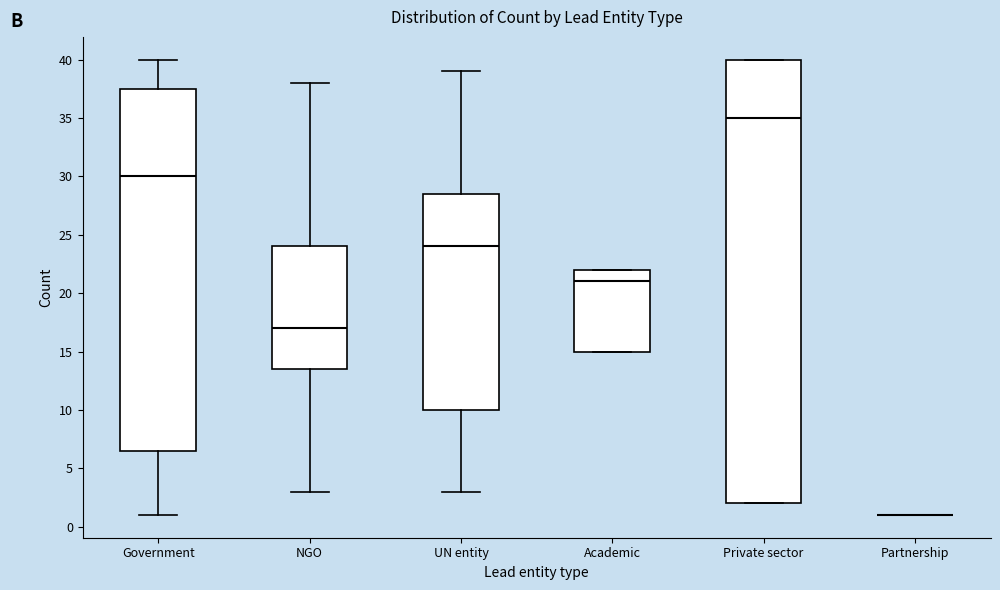

Where does the upper whisker of the box for Government end on the y-axis? The values are not printed on the chart, so give them approximately, as read against the axis.

40.0